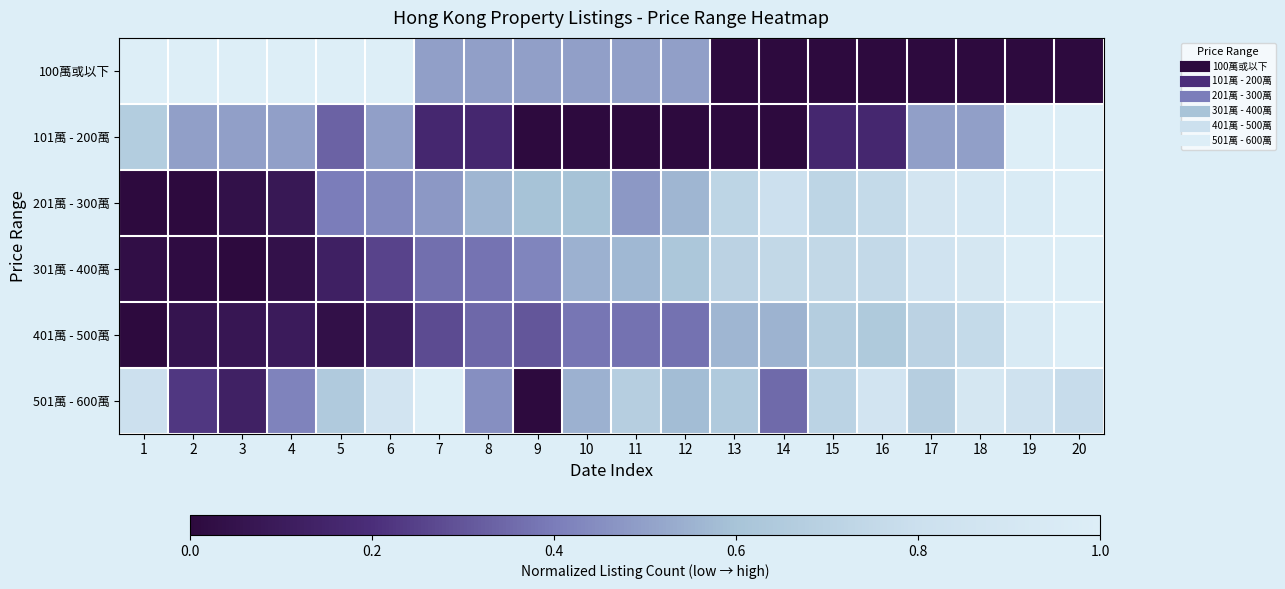

What is the maximum value shown in the chart?

1.0